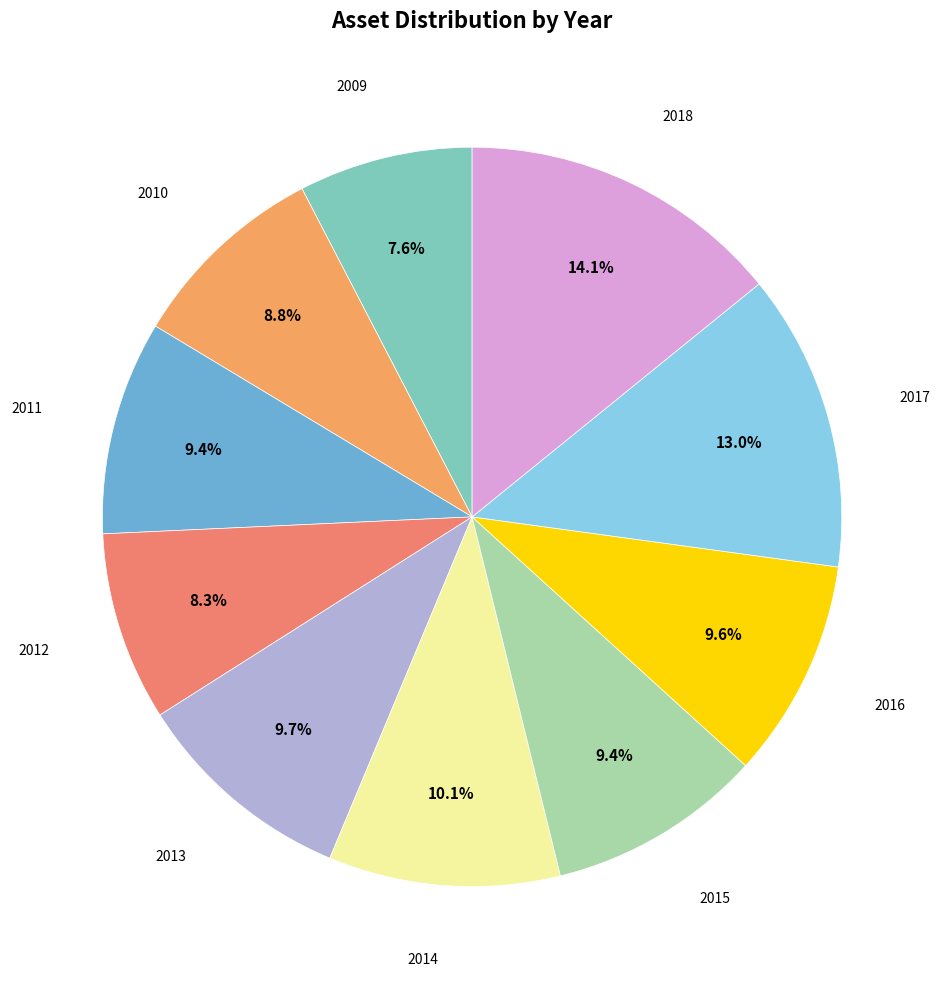

To the nearest percent, what is the average slice percentage?

10%